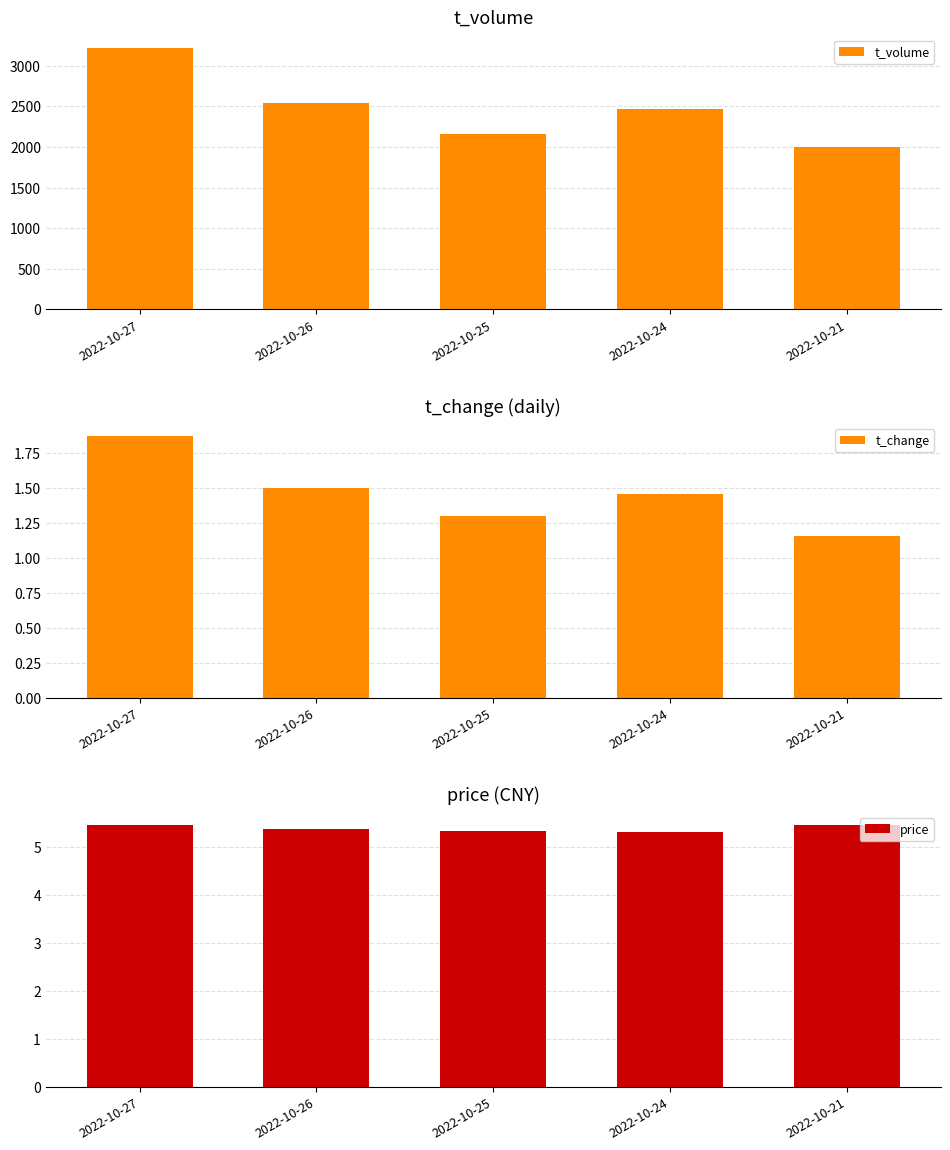

What is the spread (max minus min) of values at 2022-10-26?

2542.5